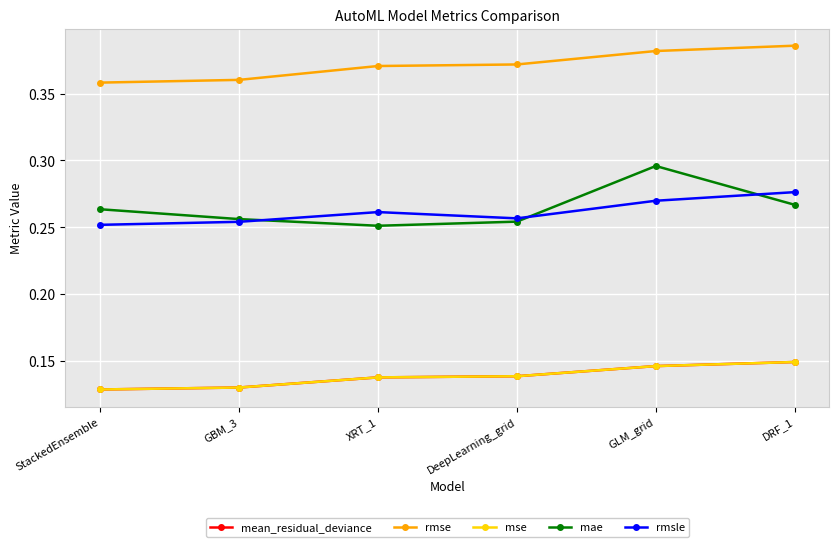

Between XRT_1 and GLM_grid, which series saw the biggest shift?

mae